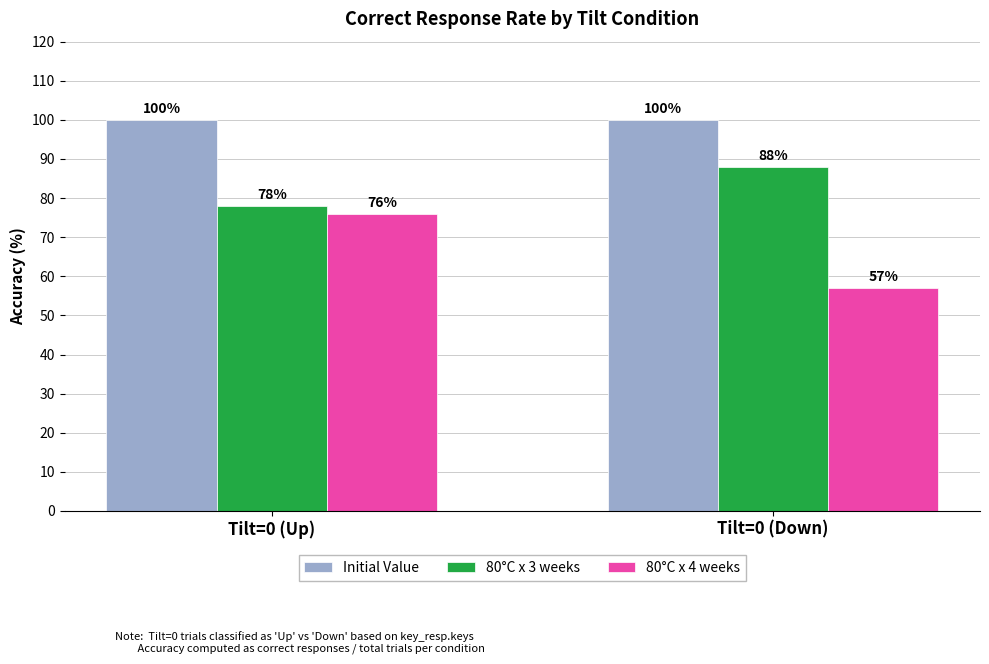

What position from the right is Tilt=0 (Up)?

2